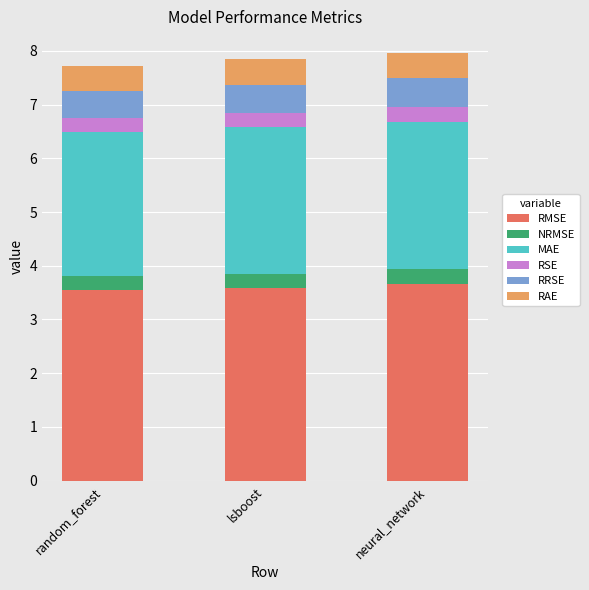

How many bars are there in total?

3